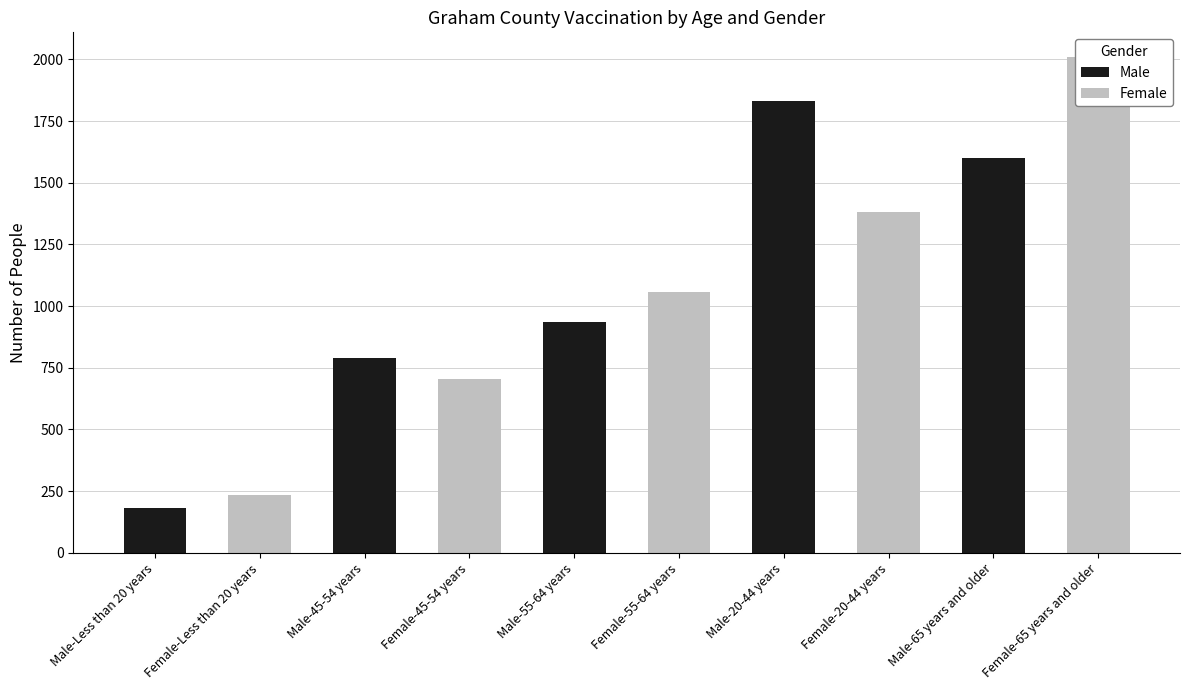

What is the average value of the Male series?

534